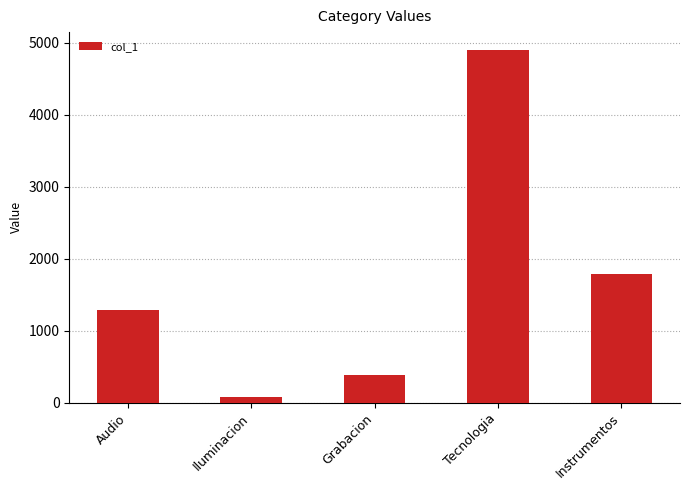

Which category has the lowest value across all series?

Iluminacion